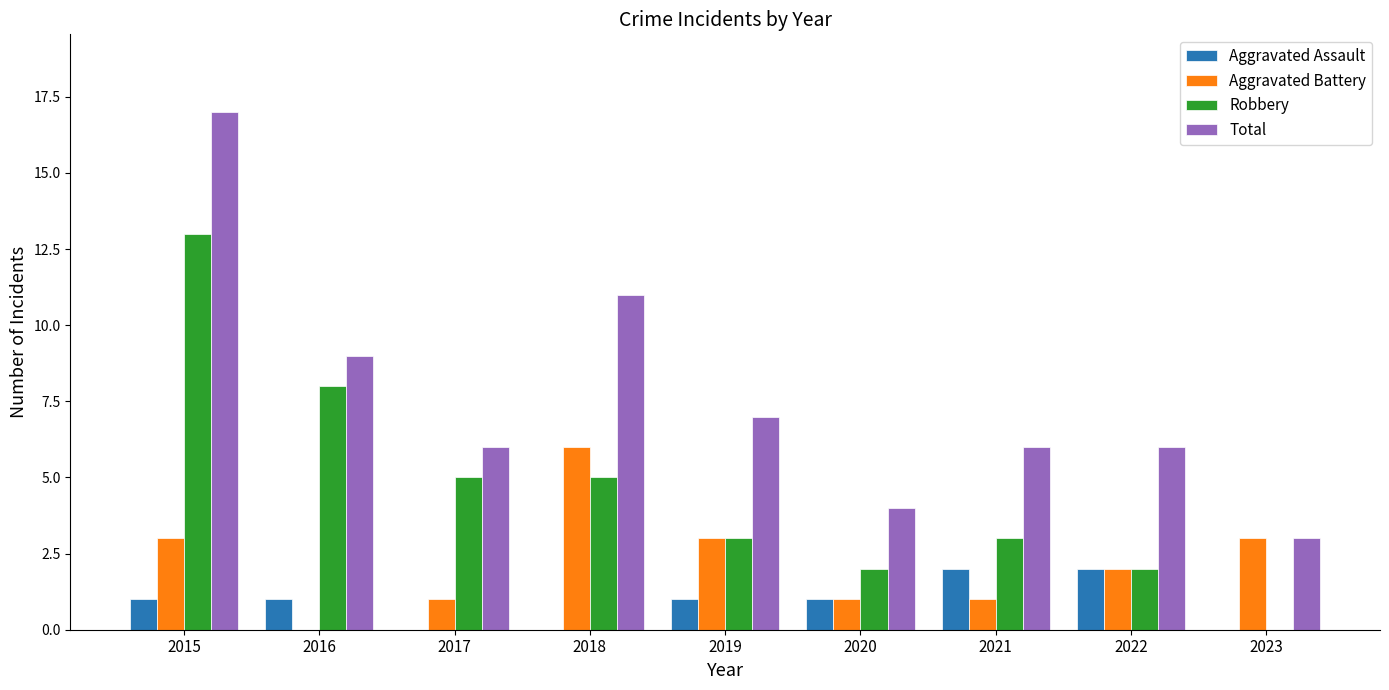

What is the total value across all series at 2016?

18